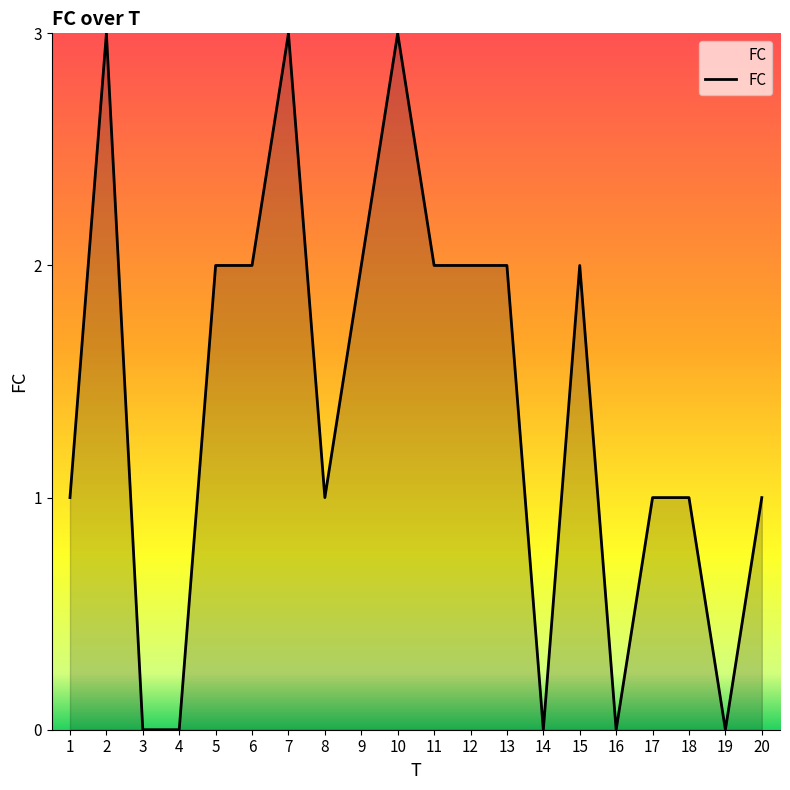

What is the difference between the second highest and second lowest values?

3